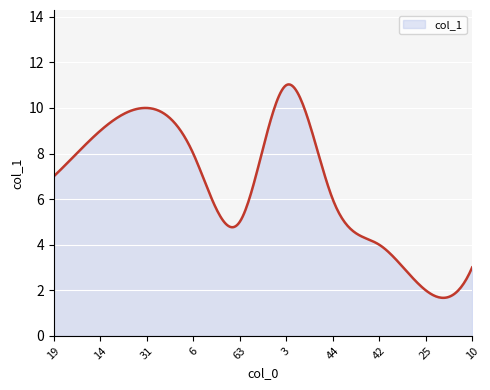

What is the maximum value shown in the chart?

11.0